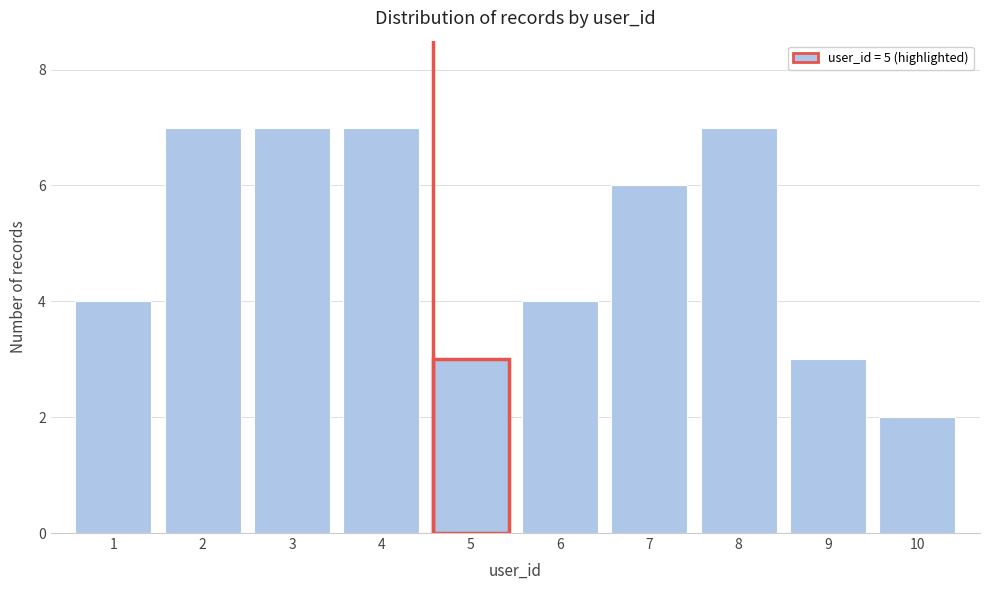

Reading left to right, transcribe all the data shown in this chart.

4	7	7	7	3	4	6	7	3	2